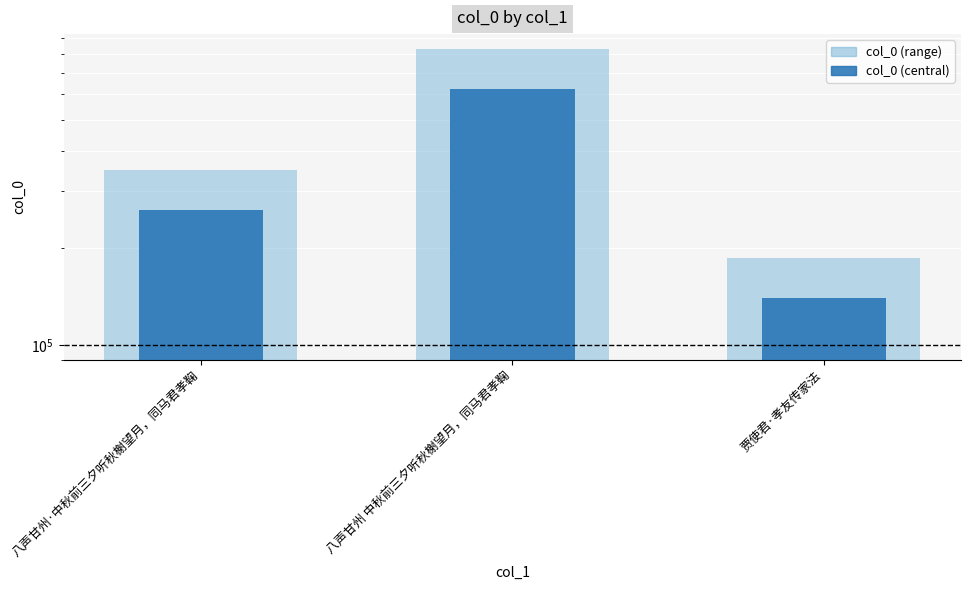

What is the highest value of the col_0 (central) series?

623331.8